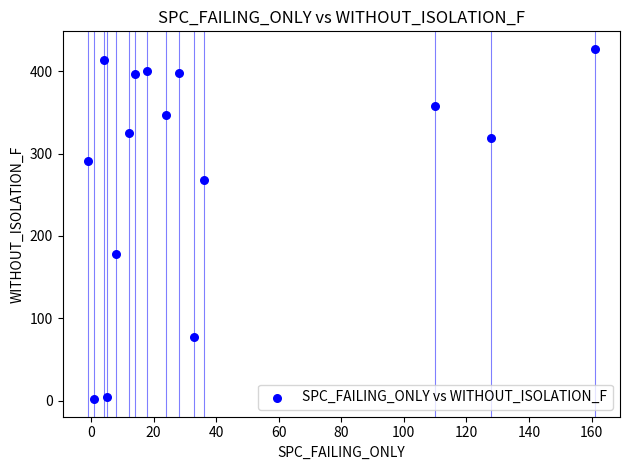

What is the range of X values (max minus min)?

162